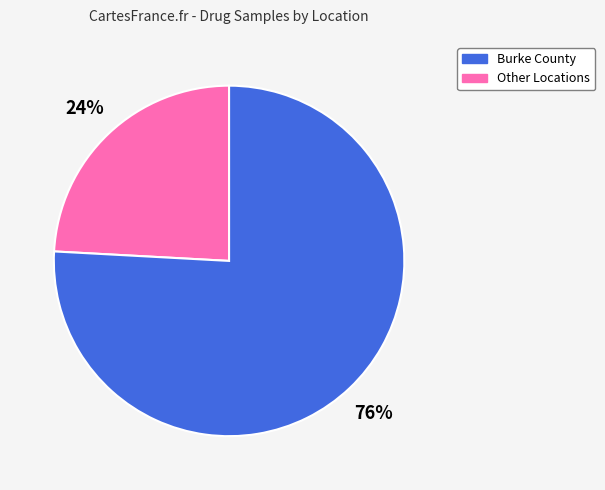

To the nearest percent, what is the average slice percentage?

50%